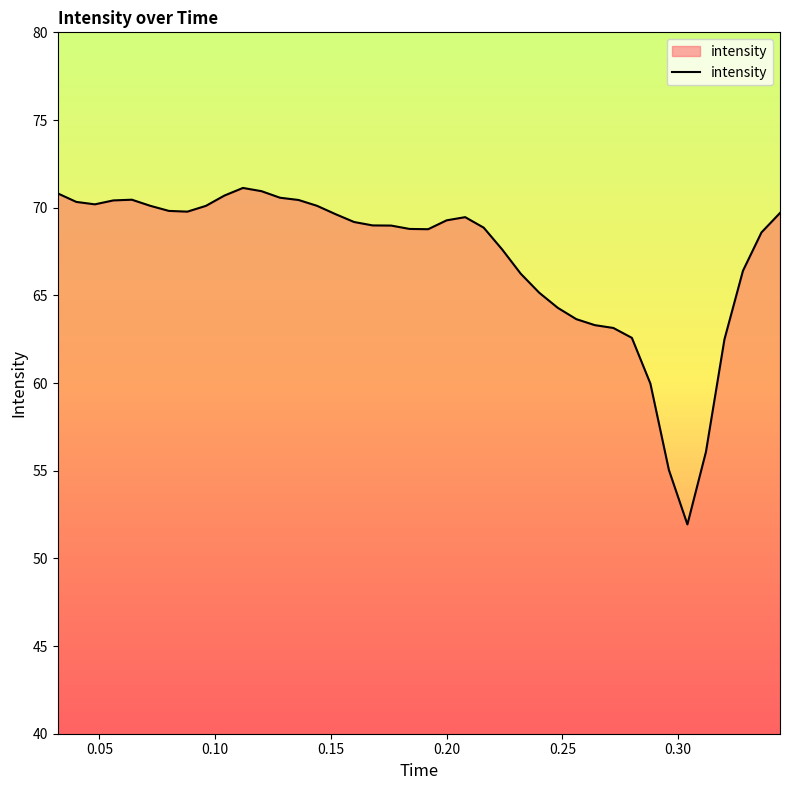

What is the difference between the maximum and minimum values?

19.2